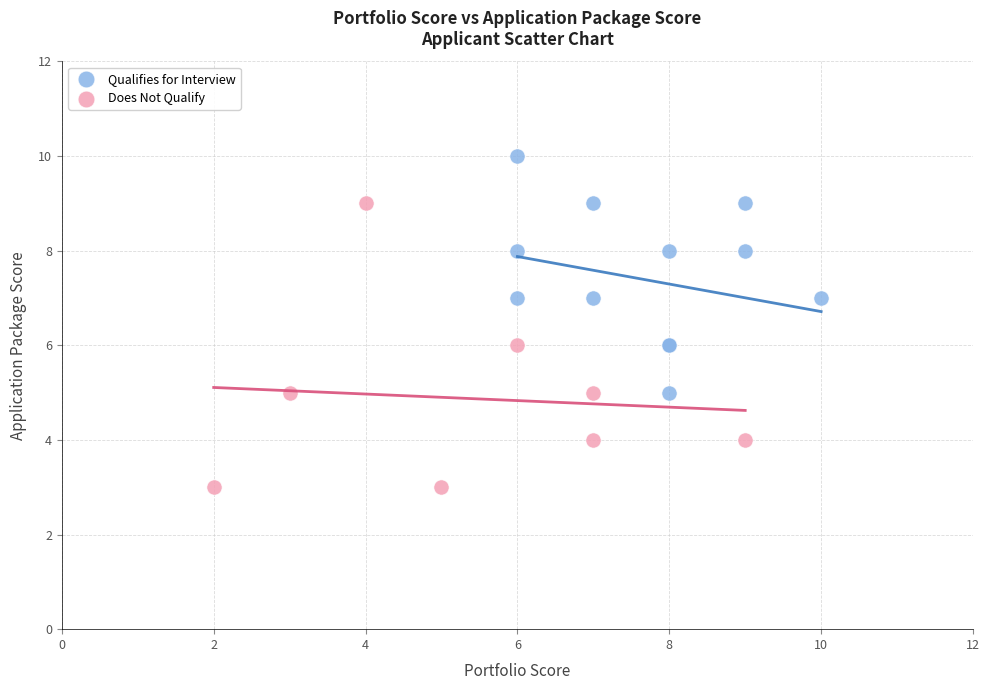

Which series contains the lowest Y value?

Does Not Qualify